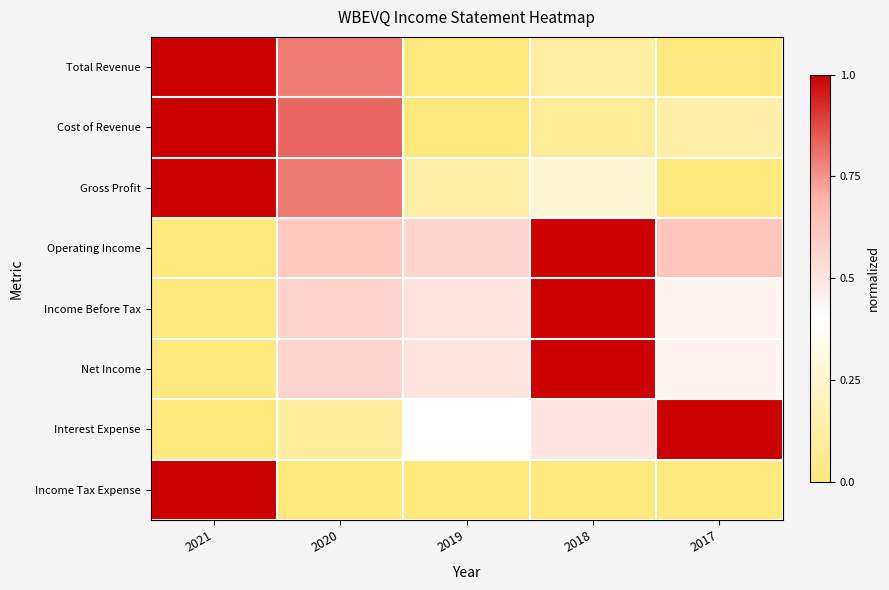

Reading left to right, transcribe all the data shown in this chart.

Total Revenue: 2021=1.0	2020=0.8	2019=0.0	2018=0.1	2017=0.0
Cost of Revenue: 2021=1.0	2020=0.8	2019=0.0	2018=0.1	2017=0.1
Gross Profit: 2021=1.0	2020=0.8	2019=0.1	2018=0.3	2017=0.0
Operating Income: 2021=0.0	2020=0.6	2019=0.6	2018=1.0	2017=0.6
Income Before Tax: 2021=0.0	2020=0.6	2019=0.5	2018=1.0	2017=0.4
Net Income: 2021=0.0	2020=0.6	2019=0.5	2018=1.0	2017=0.4
Interest Expense: 2021=0.0	2020=0.1	2019=0.4	2018=0.5	2017=1.0
Income Tax Expense: 2021=1.0	2020=0.0	2019=0.0	2018=0.0	2017=0.0